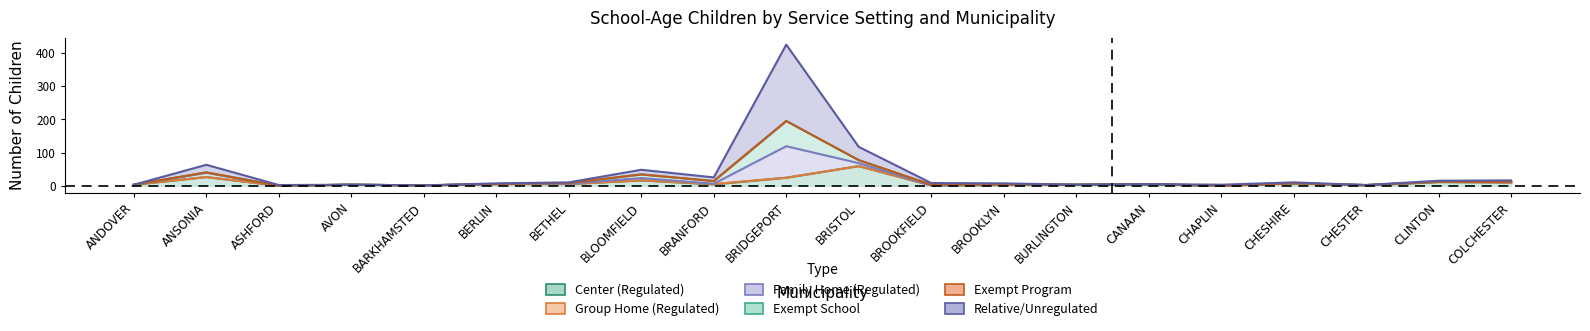

True or false: Group Home (Regulated) and Exempt Program cross at least once.

False